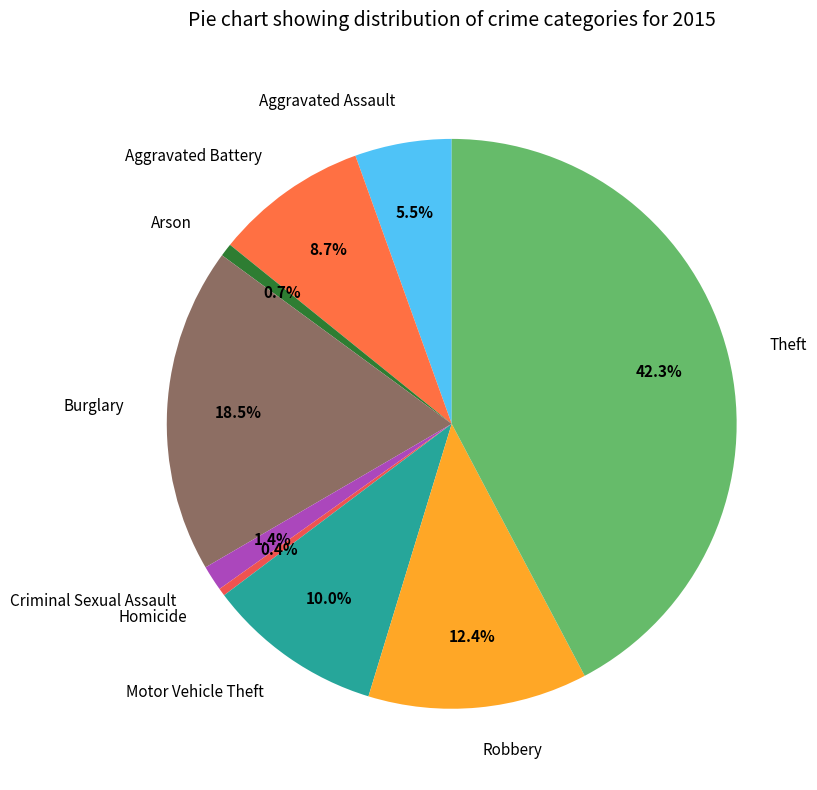

To the nearest percent, what is the difference between the largest and smallest slice percentages?

42%